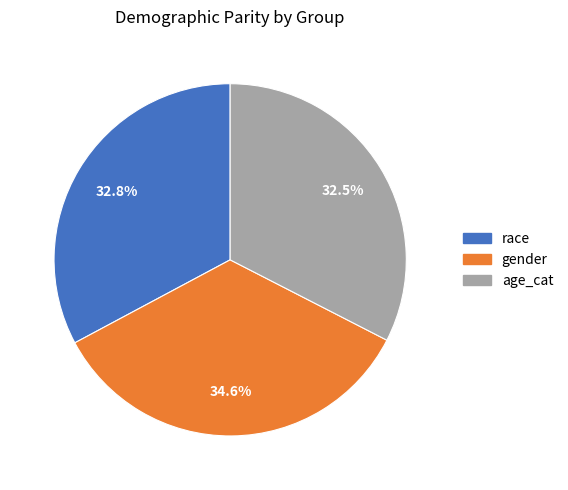

True or false: race accounts for 33% of the total.

True